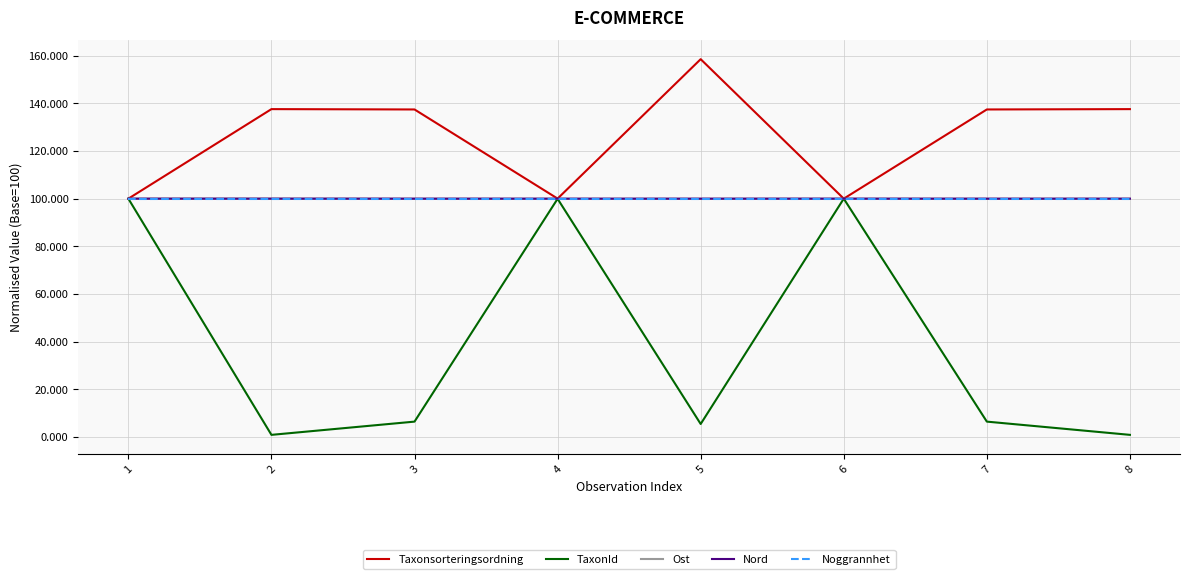

Is it true that Ost equals 100.0 at 6?

True